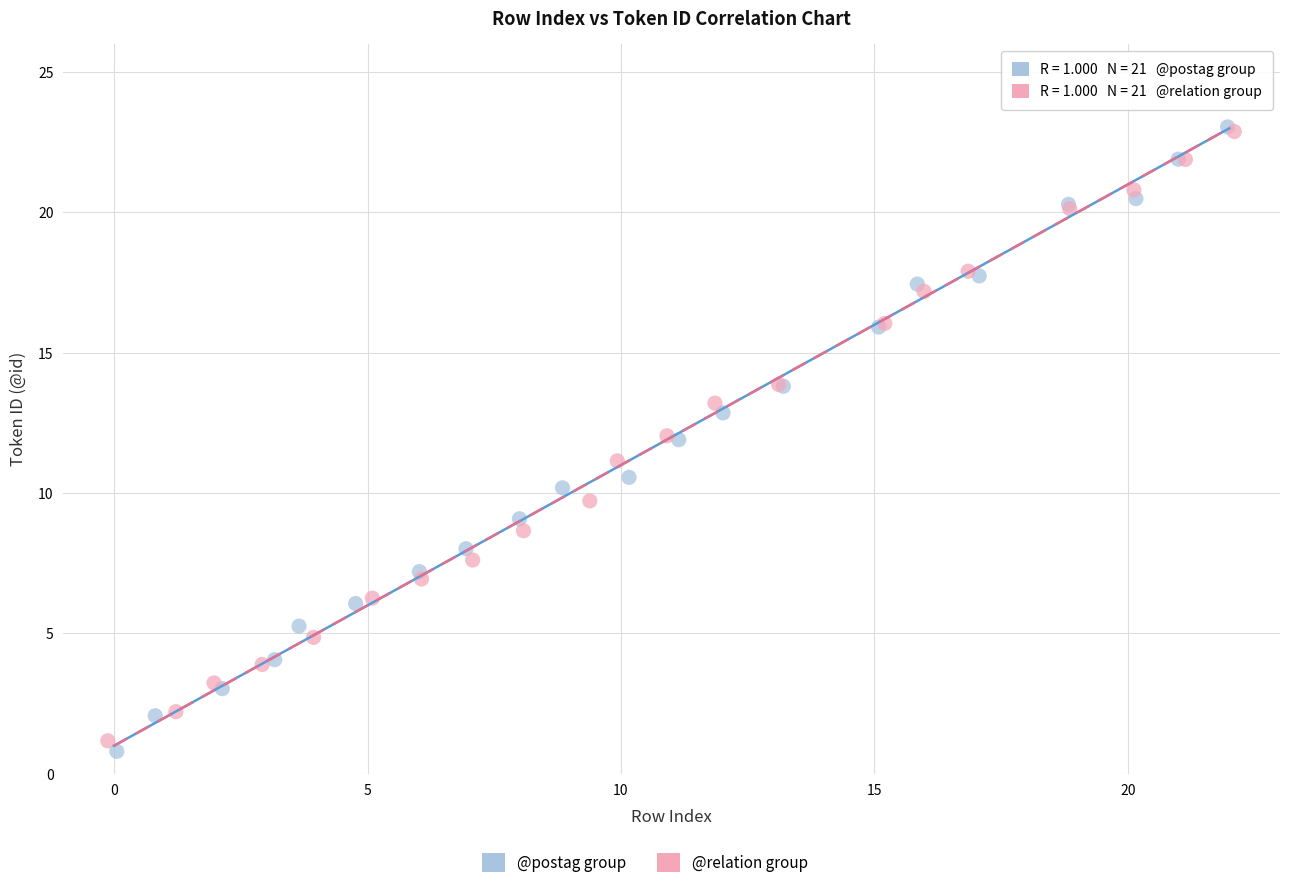

Which series reaches the minimum Y coordinate?

@postag group